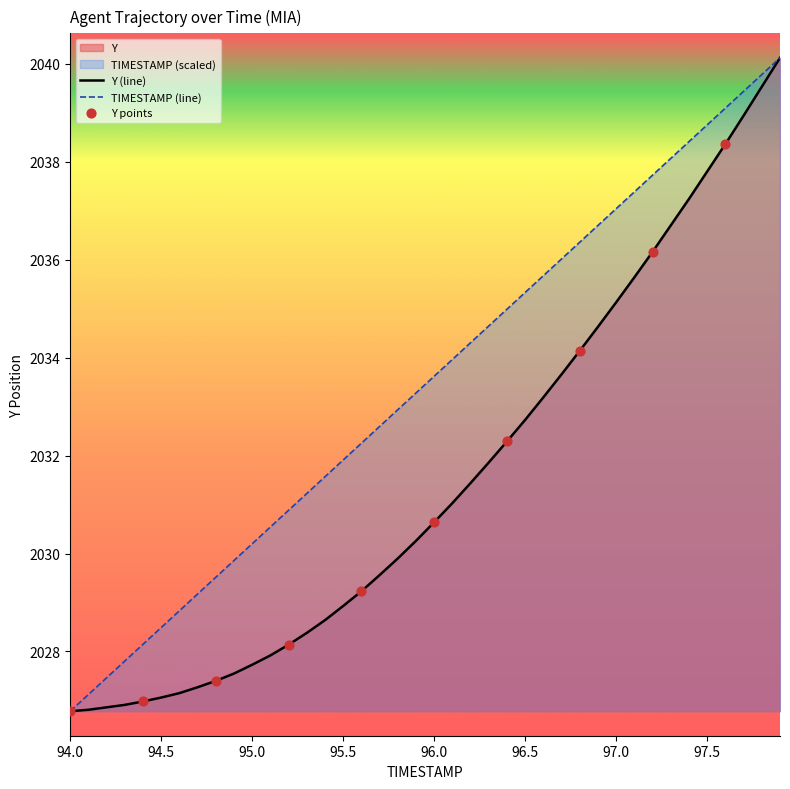

Which series contains the highest Y value?

TIMESTAMP